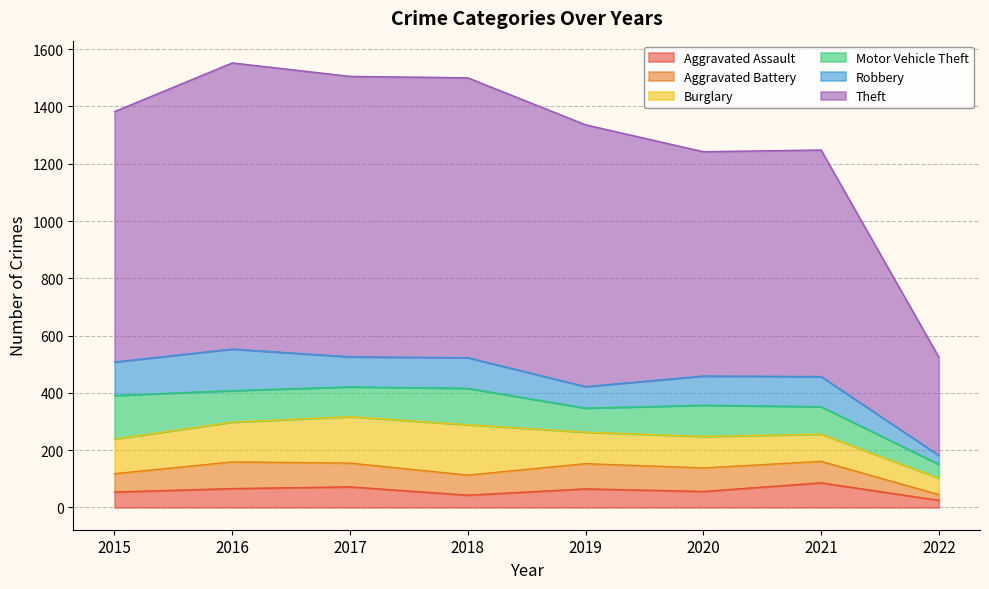

At which category does the chart reach its peak across all series?

2016